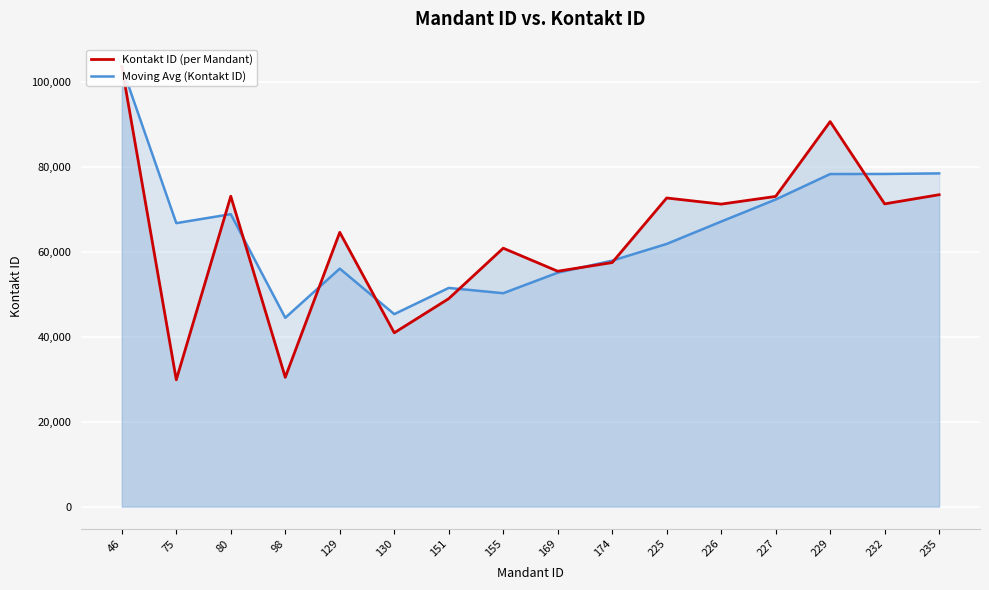

Reading right to left, what are all the values shown in this chart?

Kontakt ID (per Mandant): 73431.0	71275.0	90648.0	73031.0	71218.0	72660.0	57458.0	55420.0	60843.0	48960.0	40919.0	64575.5	30445.0	73070.0	29854.0	103630.0
Moving Avg (Kontakt ID): 78451.3	78318.0	78299.0	72303.0	67112.0	61846.0	57907.0	55074.3	50240.7	51484.8	45313.2	56030.2	44456.3	68851.3	66742.0	103630.0